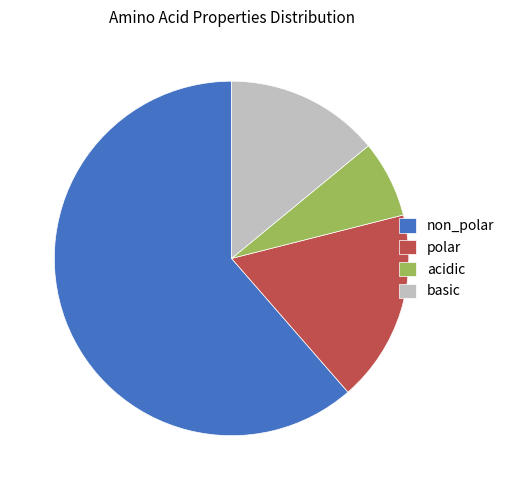

Does acidic represent more than half of the total?

No